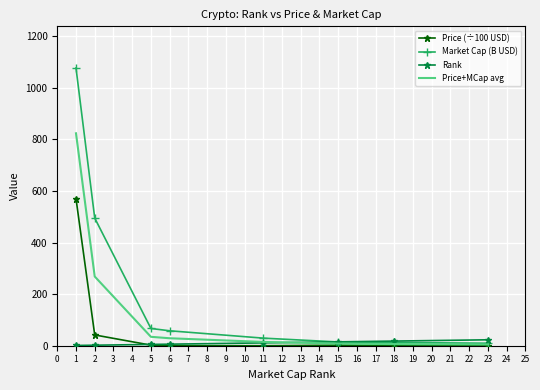

Which series has the largest total across all categories?

Market Cap (B USD)